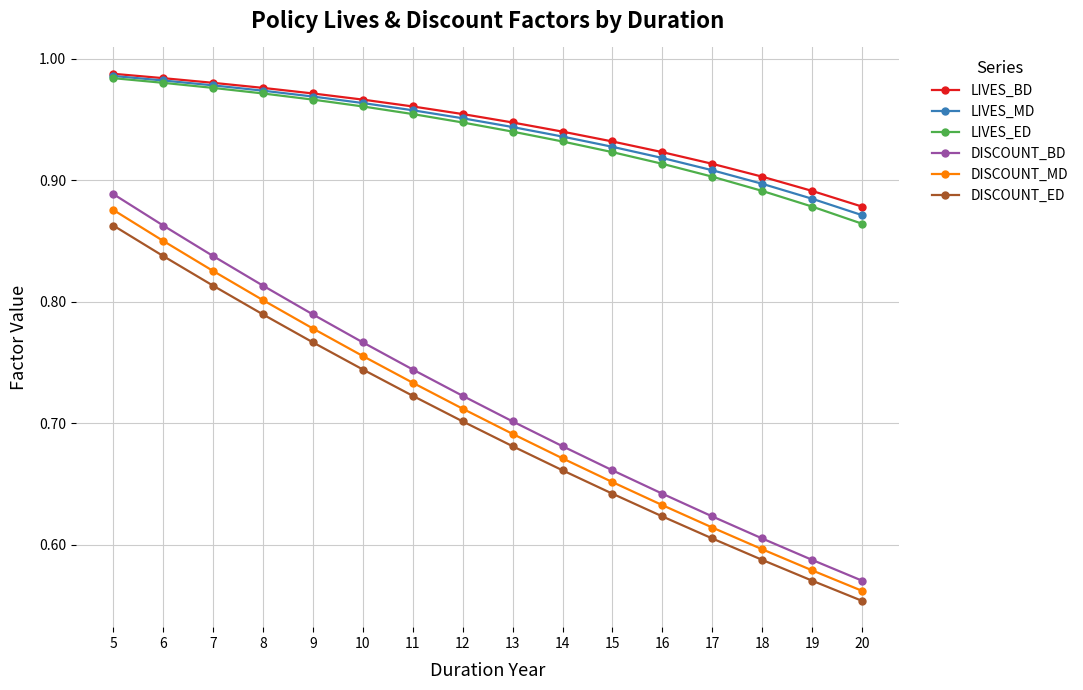

List the labels in order of LIVES_ED value, smallest first.

20, 19, 18, 17, 16, 15, 14, 13, 12, 11, 10, 9, 8, 7, 6, 5